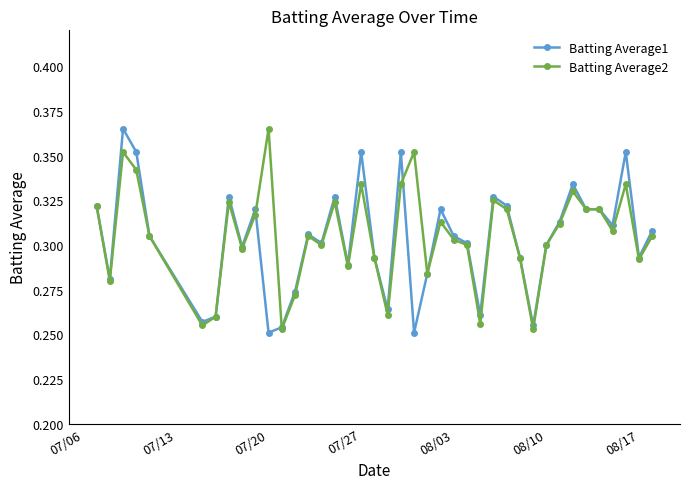

At how many categories does at least one series exceed 0?

40